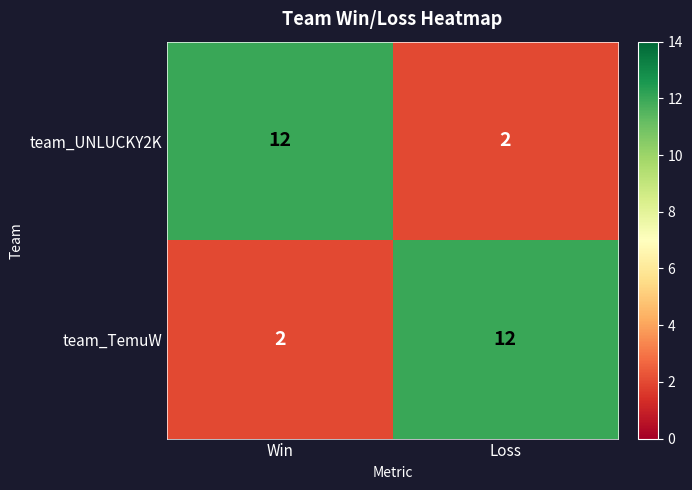

What is the total value across all series at Loss?

14